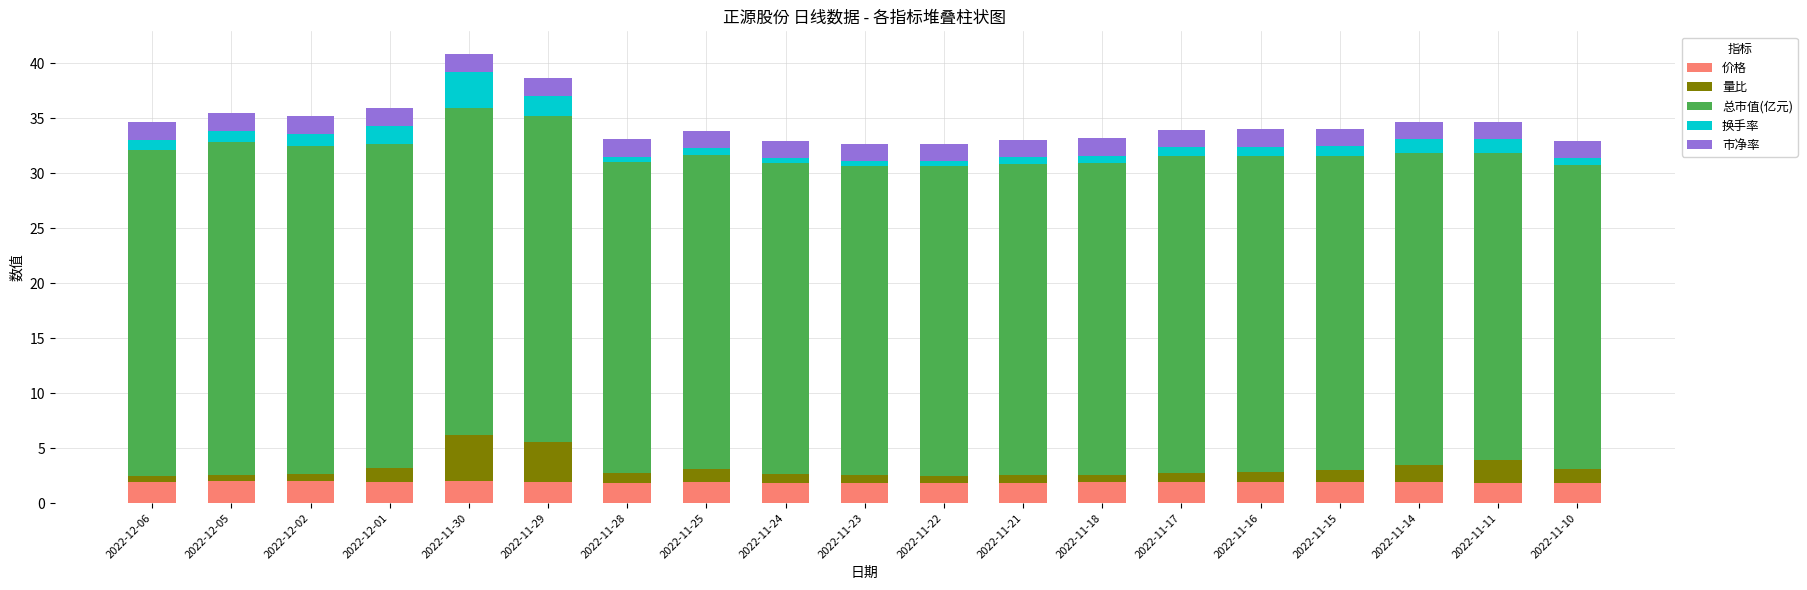

What is the lowest value of the 价格 series?

1.8